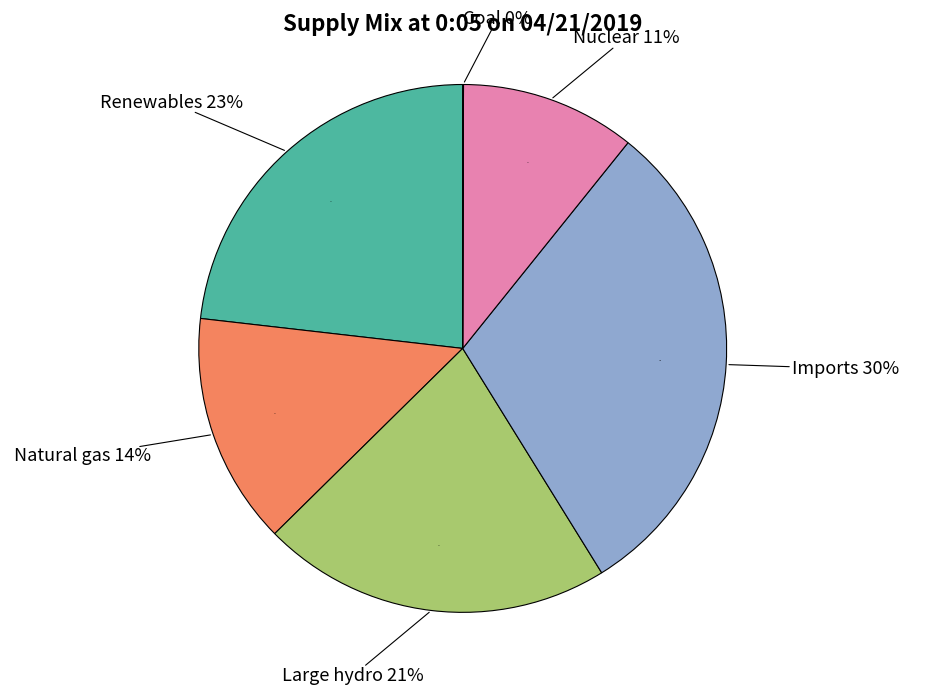

To the nearest percent, what is the combined percentage of Coal and Nuclear?

11%